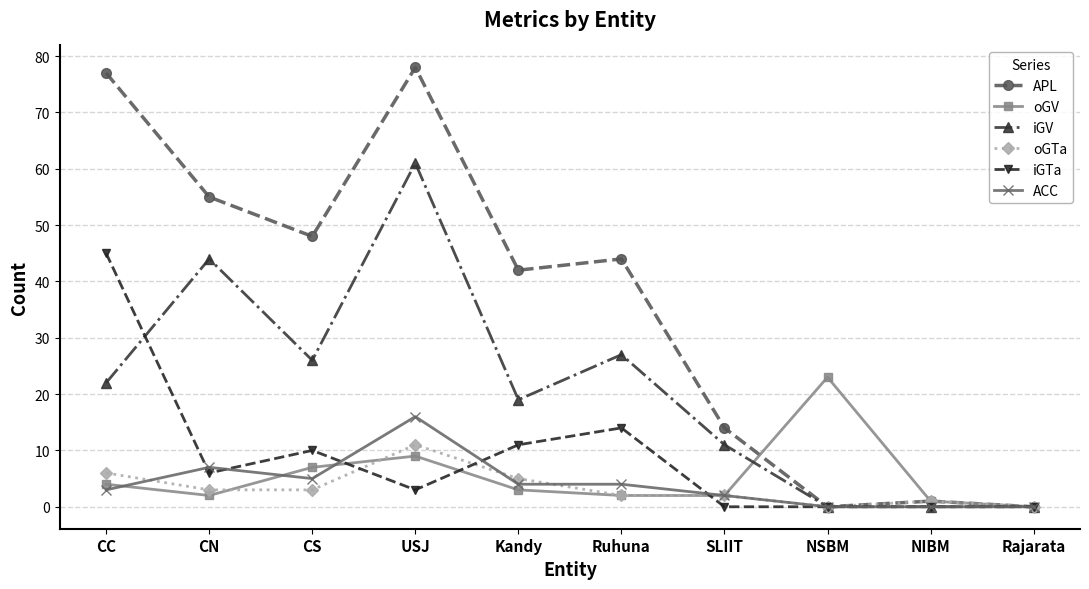

The iGV series shows 0 at NIBM. True or false?

True